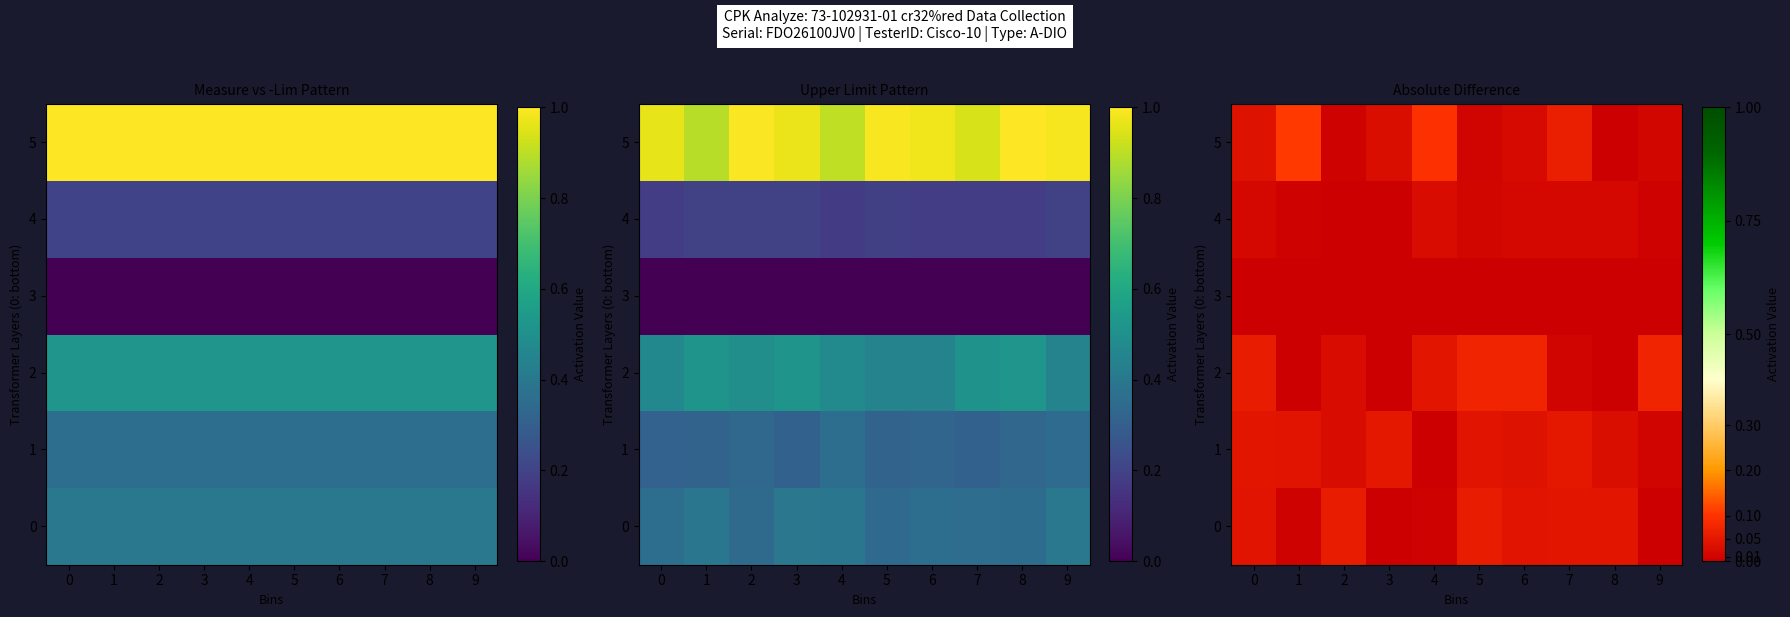

How many row_4 values are between 0 and 1?

10